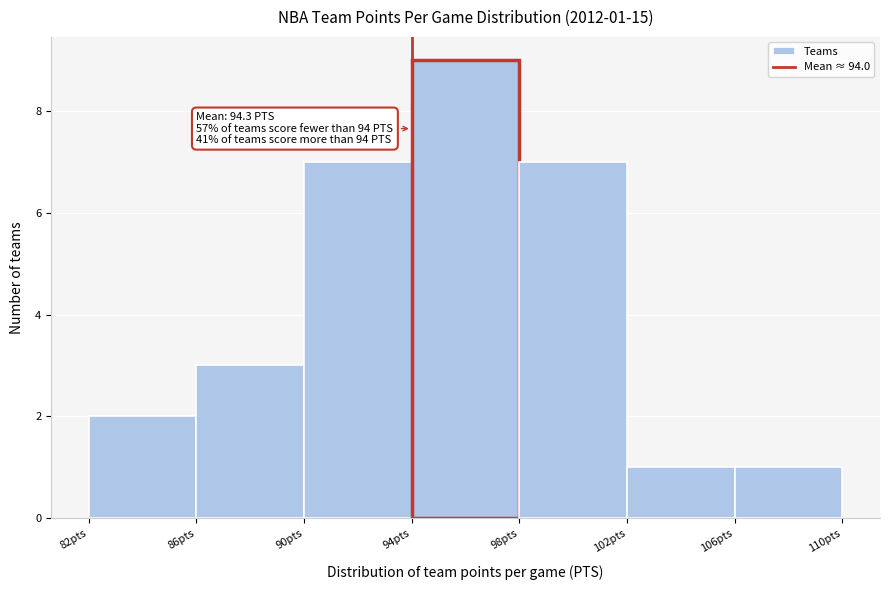

Which range on the x-axis has the tallest bar?

94 to 98